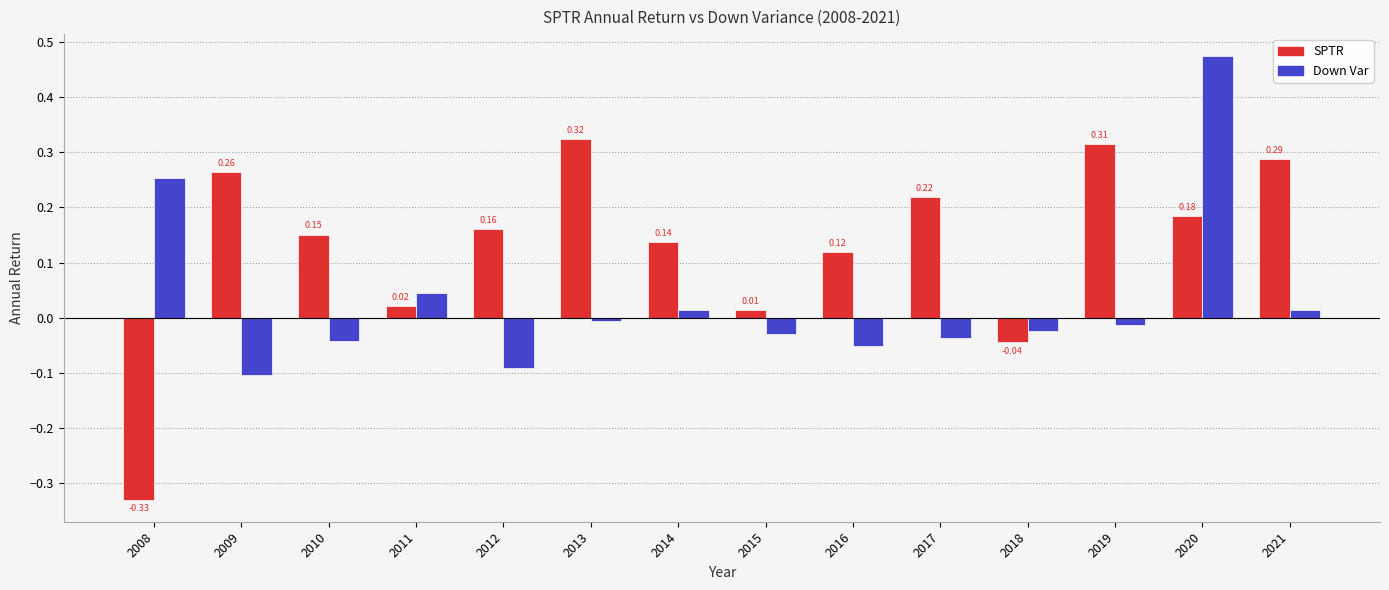

Rank the series by their maximum value, from lowest to highest.

SPTR, Down Var